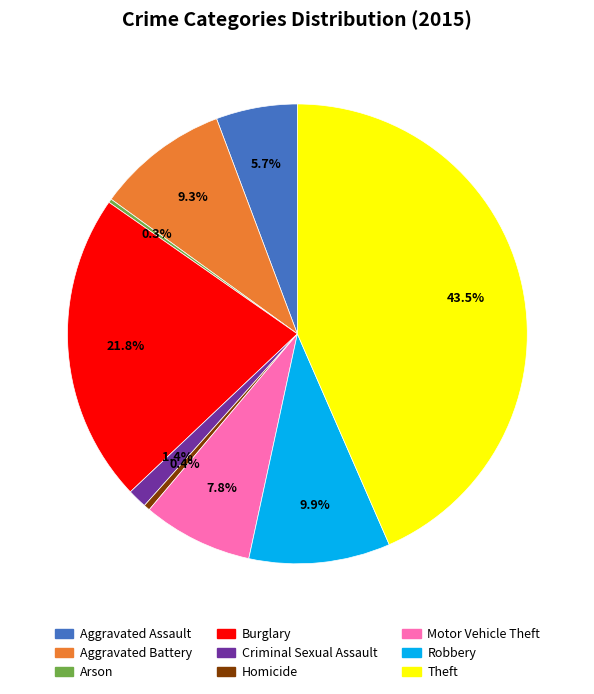

What is the largest slice in the pie chart?

Theft